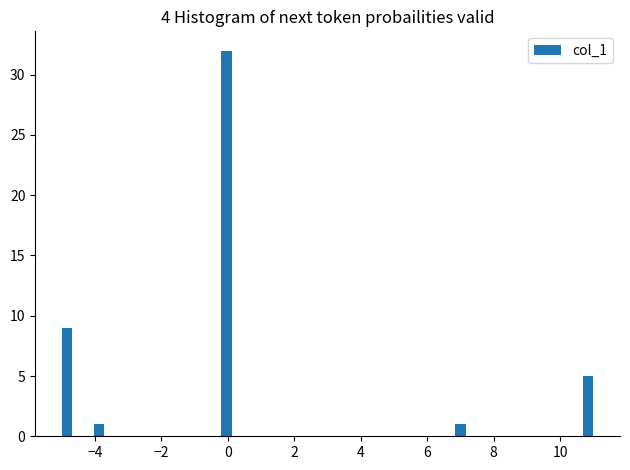

Read against the x-axis, roughly where is the centre of the tallest bar?

0.0